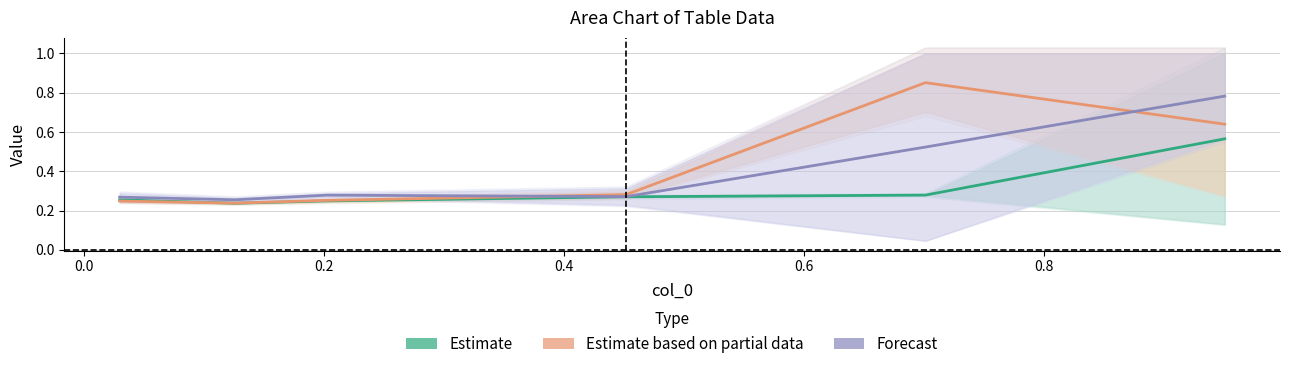

Which series changed the most between 0.6 and 0.8?

Estimate